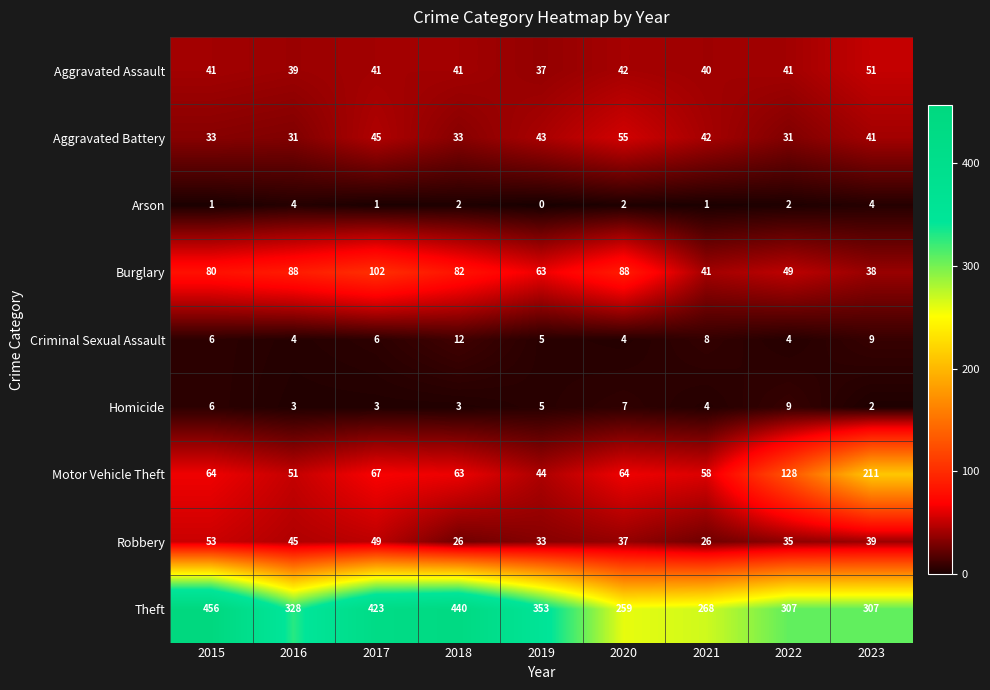

Is it true that Aggravated Battery equals 33 at 2018?

True